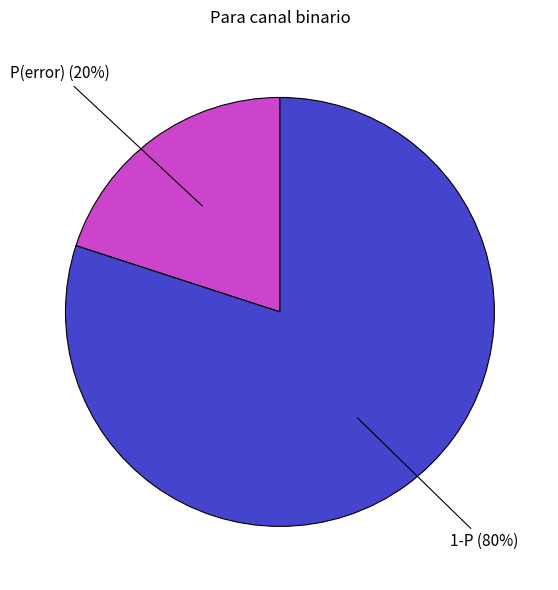

To the nearest percent, what is the difference between the largest and smallest slice percentages?

60%